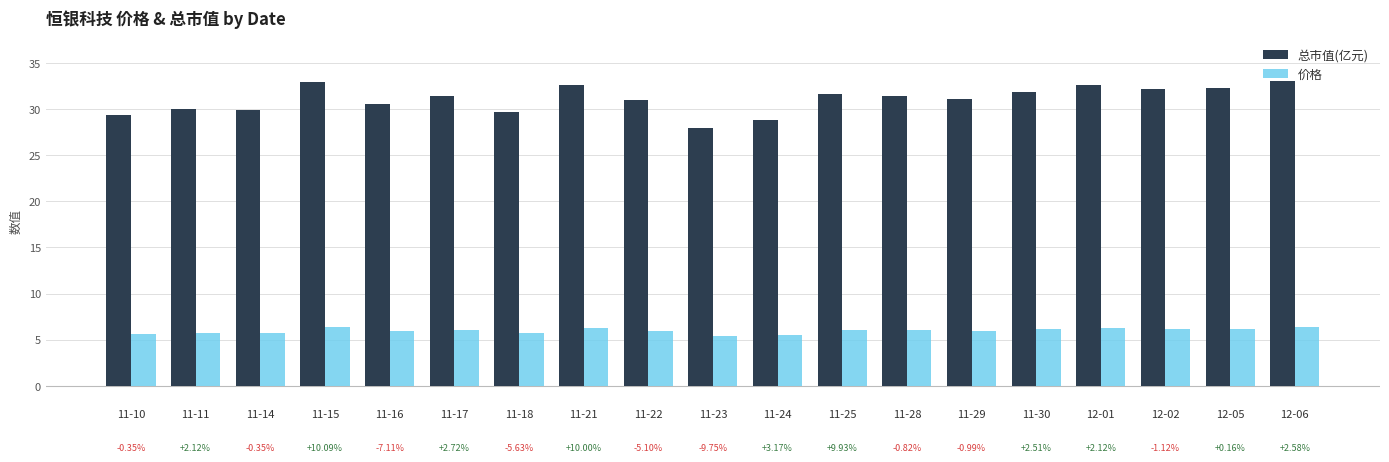

At how many categories does at least one series exceed 17?

19